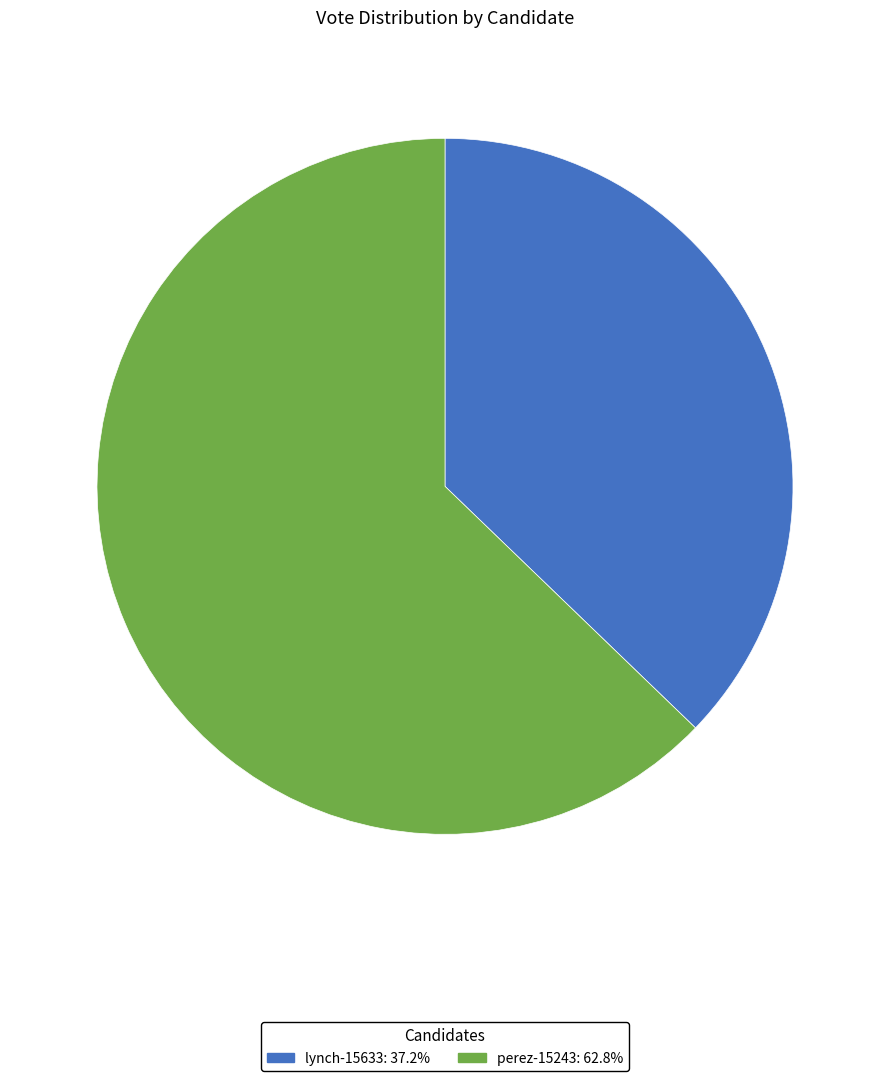

Between lynch-15633 and perez-15243, which is larger?

perez-15243